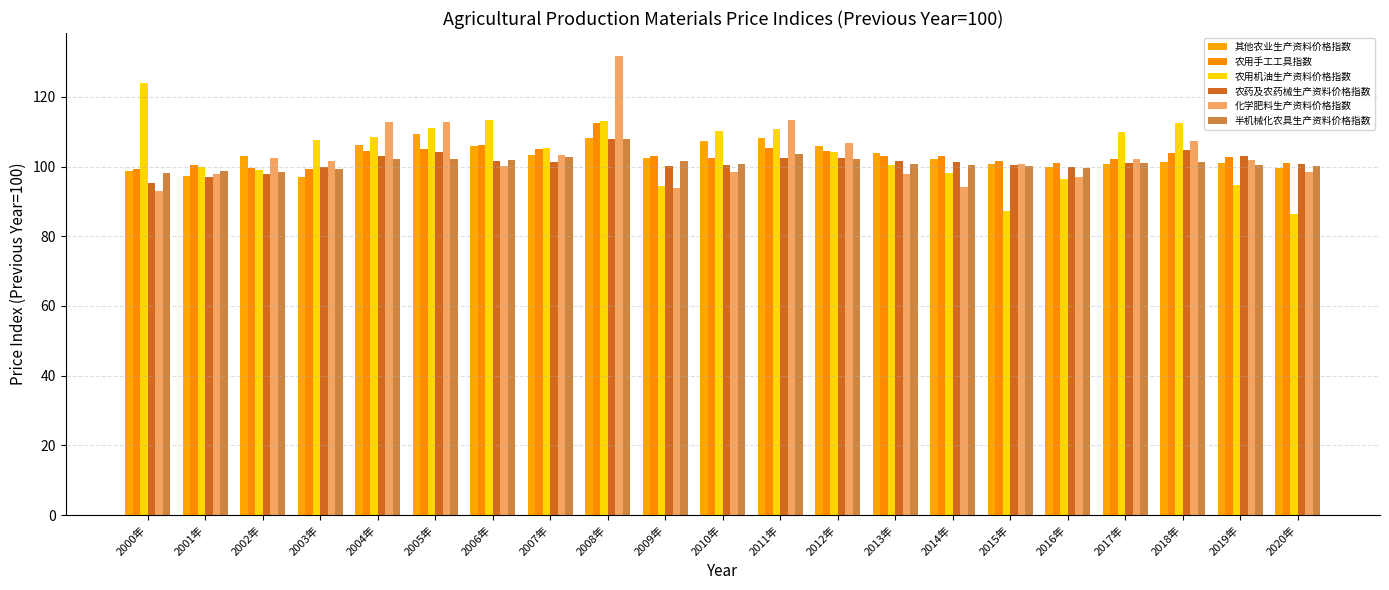

What is the difference between the maximum and minimum values in the 农药及农药械生产资料价格指数 series?

12.7